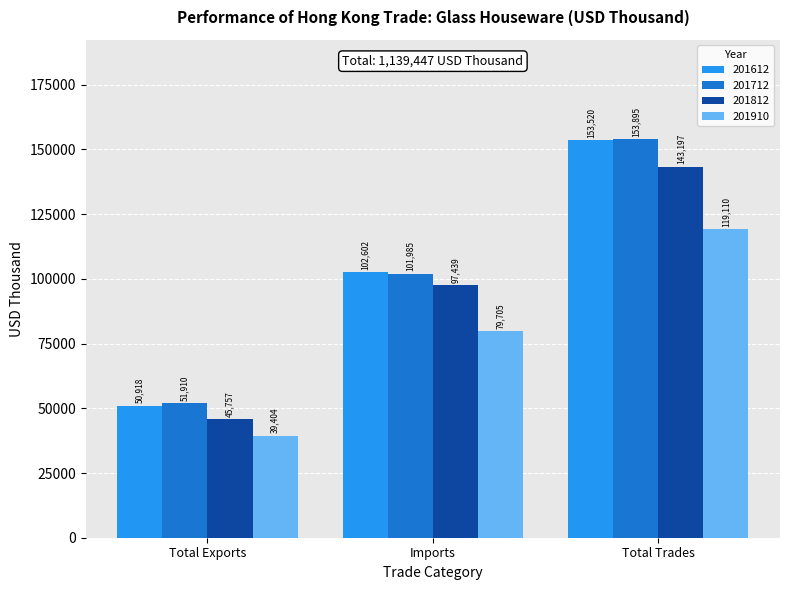

How many bars are there in each group?

4